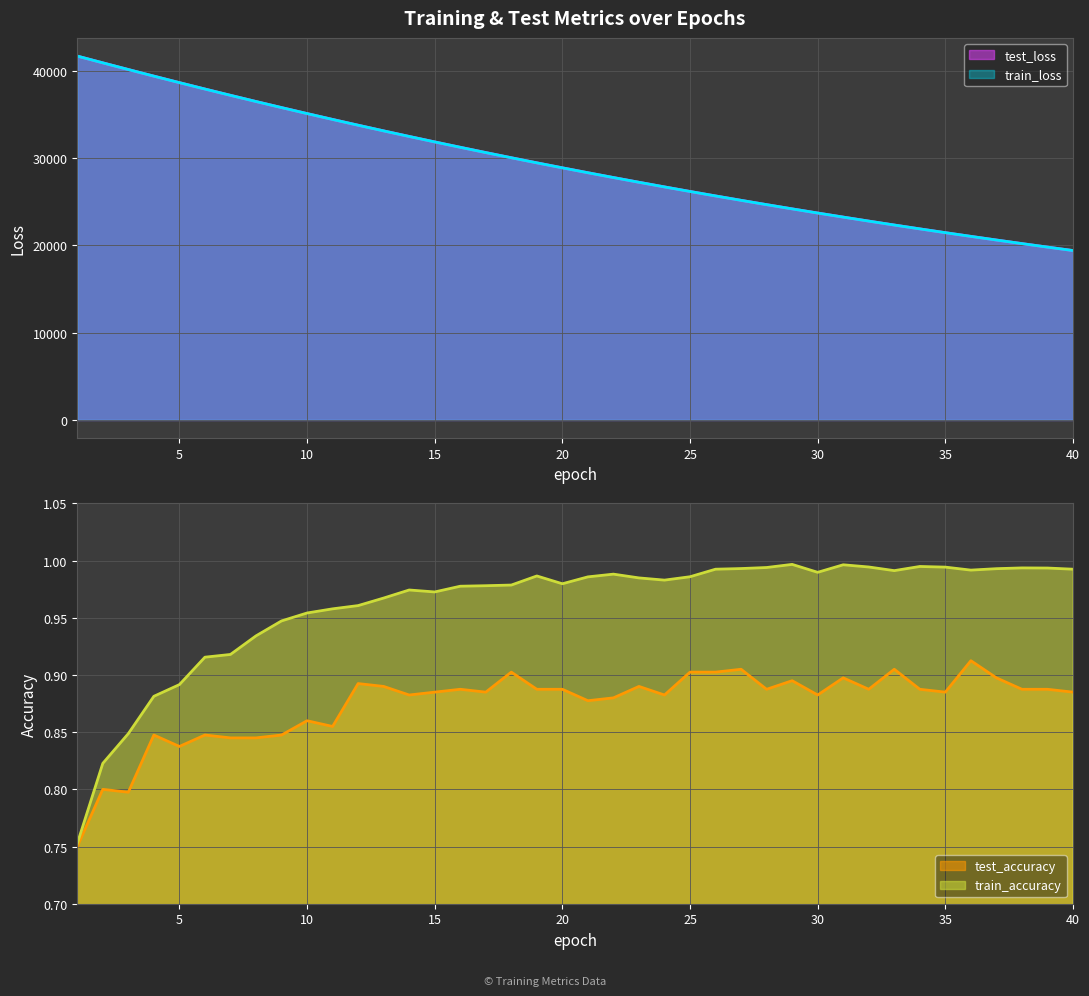

How many categories are shown in the chart?

40